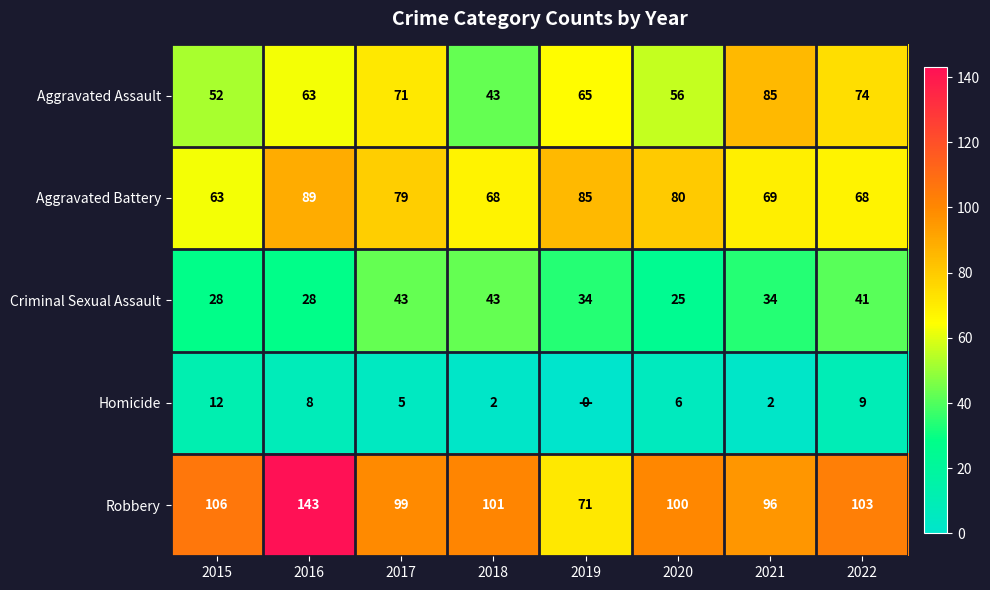

The value of Robbery at 2015 is 106. True or false?

True